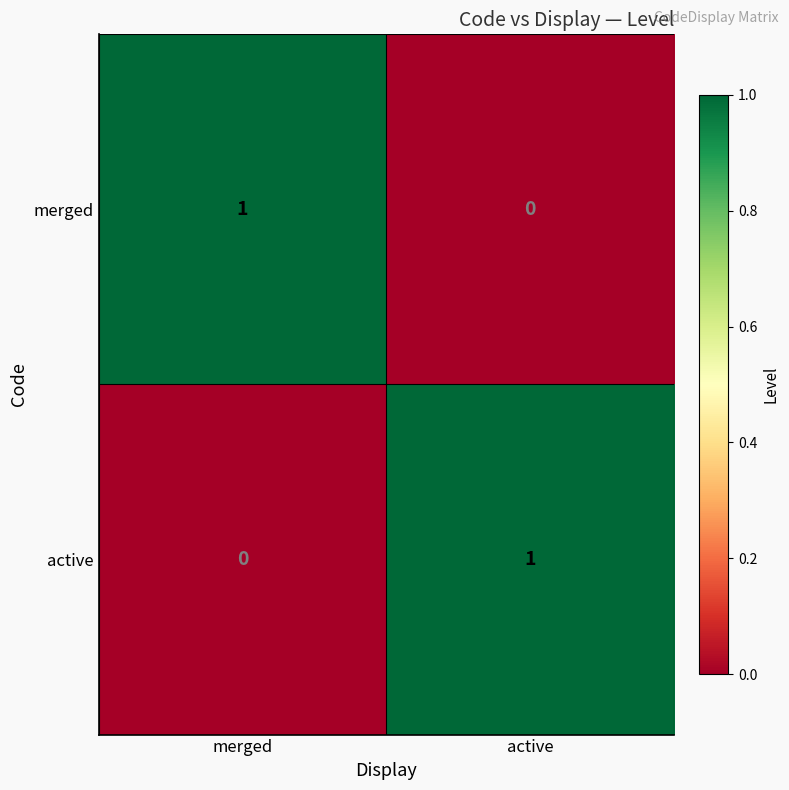

The merged series shows 2 at merged. True or false?

False